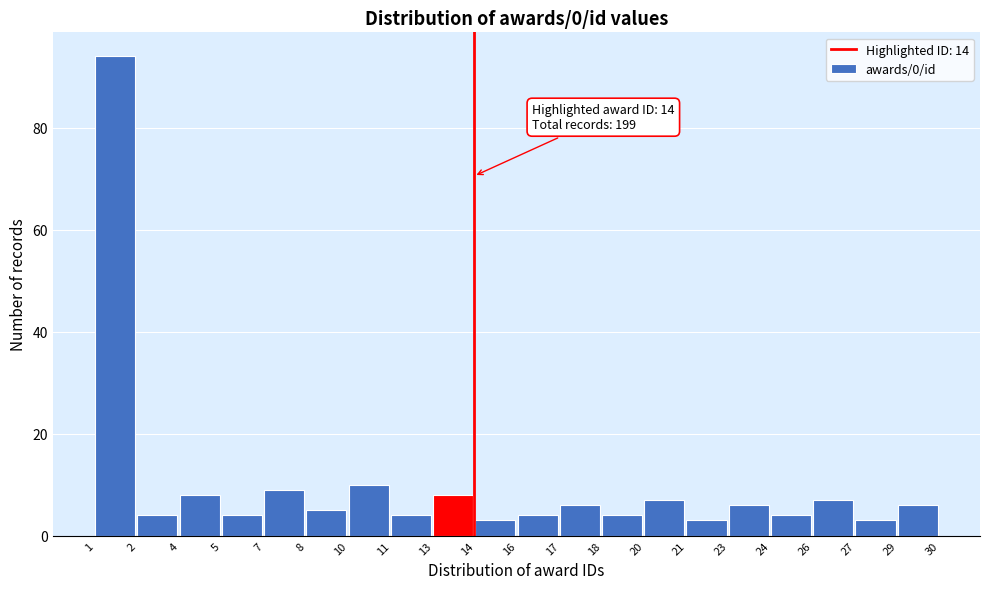

Reading right to left, extract all data points from this chart.

29=6	27=3	26=7	24=4	23=6	21=3	20=7	18=4	17=6	16=4	14=3	13=8	11=4	10=10	8=5	7=9	5=4	4=8	2=4	1=94